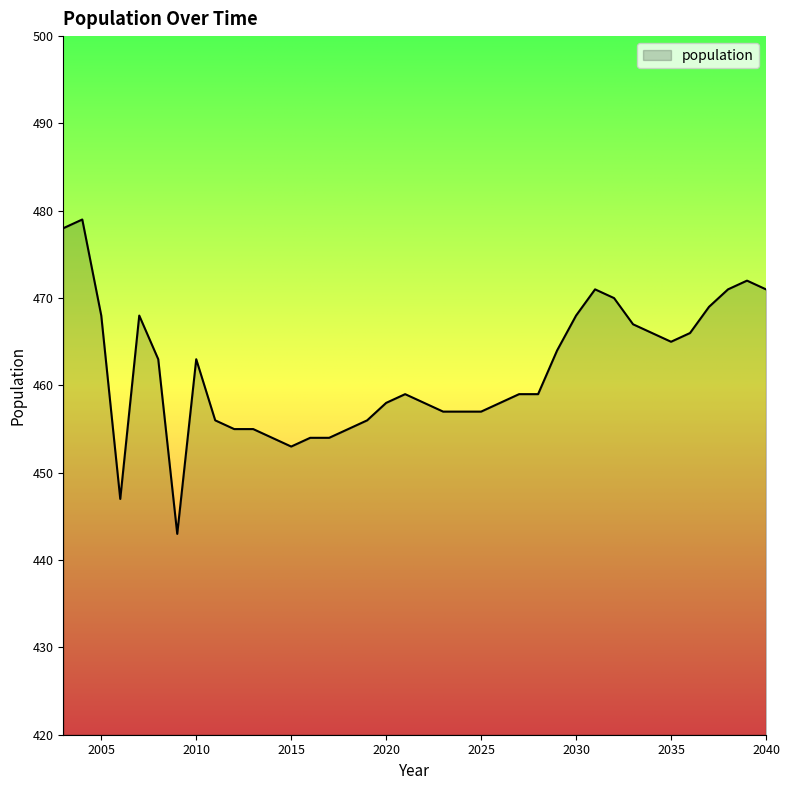

What is the greatest value displayed?

479